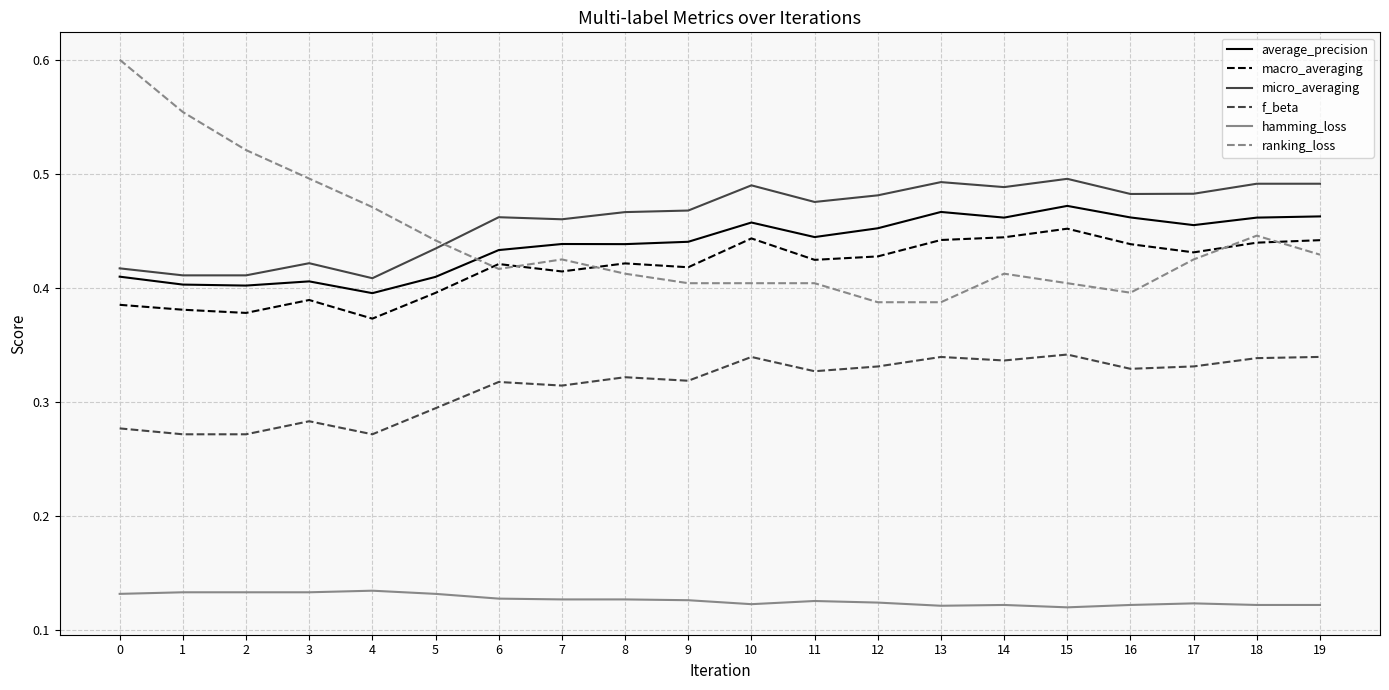

What is the total value across all series at 18?

2.3